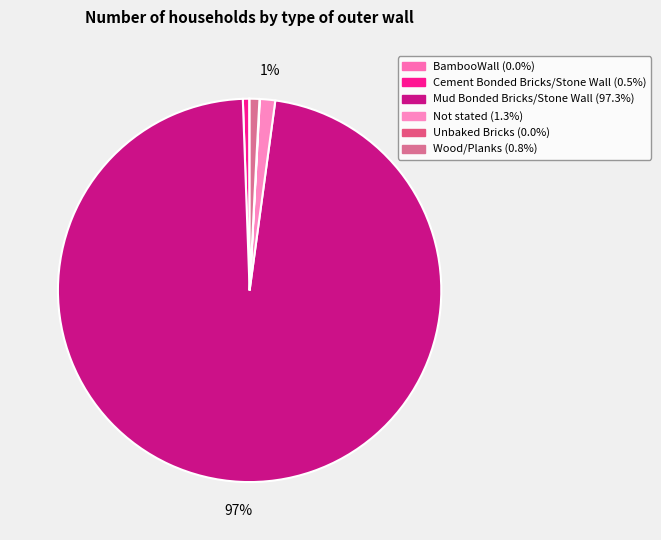

What is the largest slice in the pie chart?

Mud Bonded Bricks/Stone Wall